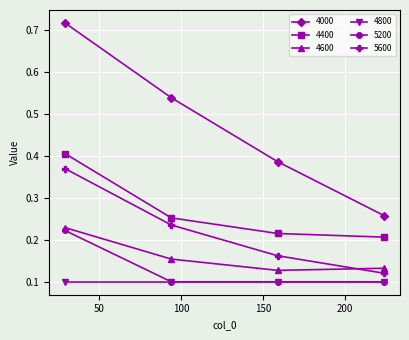

Count the number of data series in this chart.

6